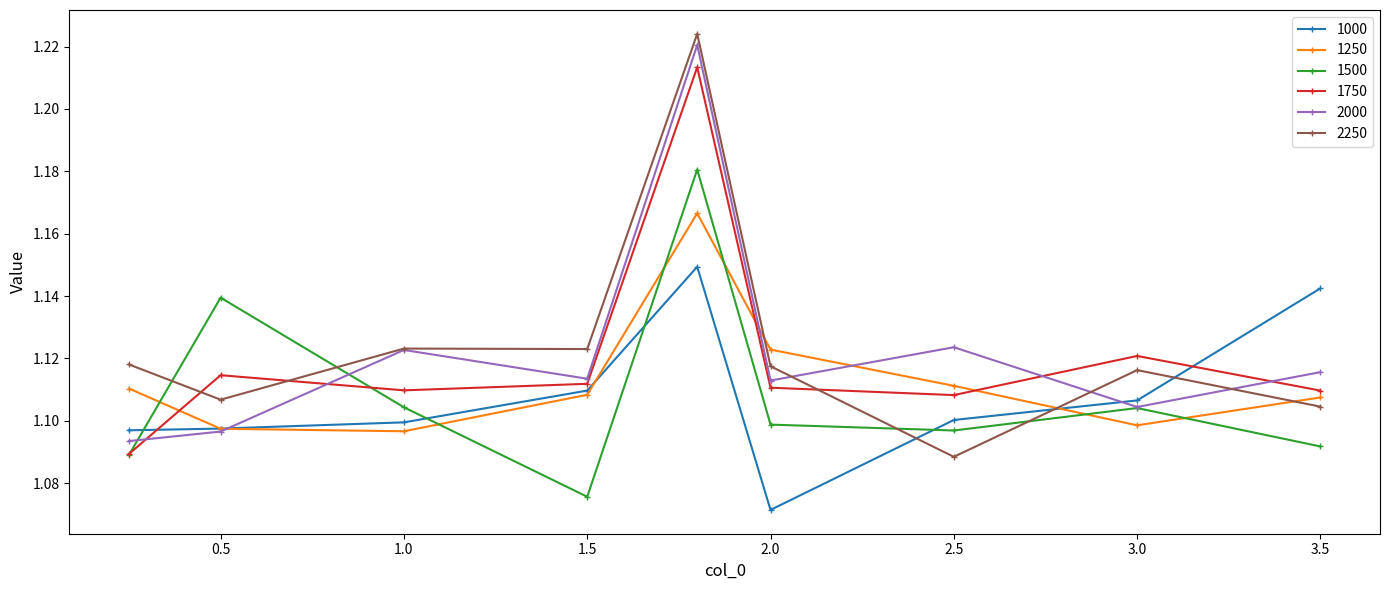

True or false: 1000 and 1750 cross at least once.

True